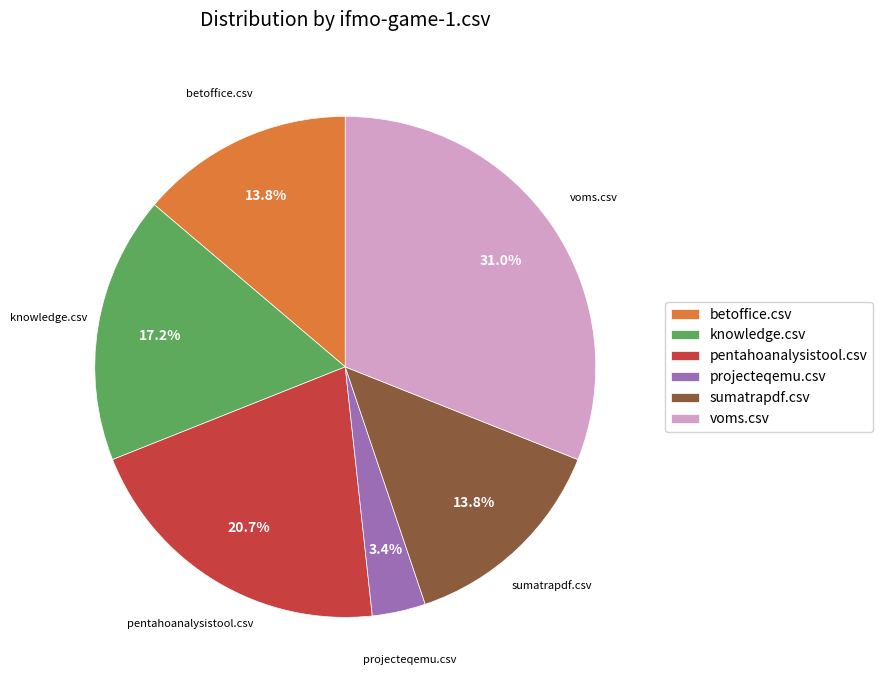

Which has a higher value, projecteqemu.csv or sumatrapdf.csv?

sumatrapdf.csv